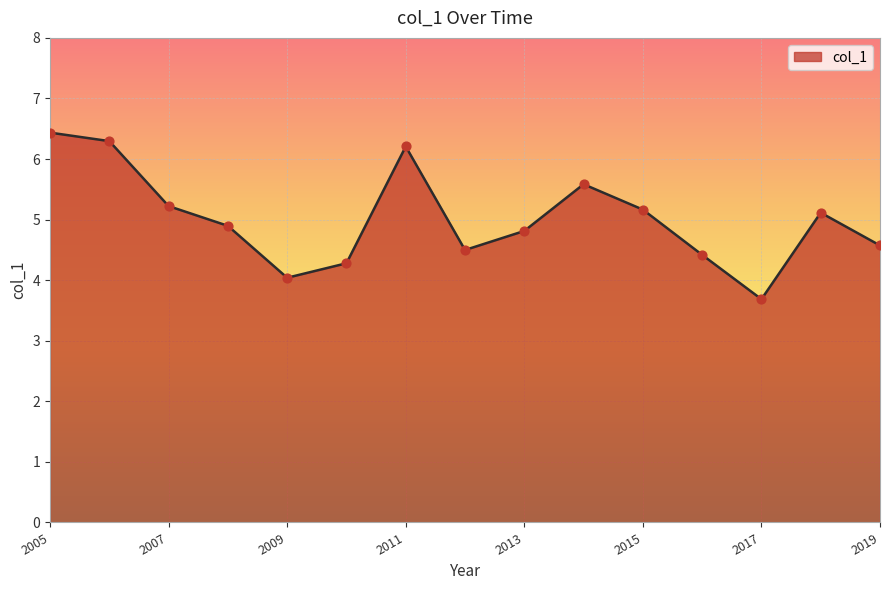

What is the smallest value displayed?

3.7